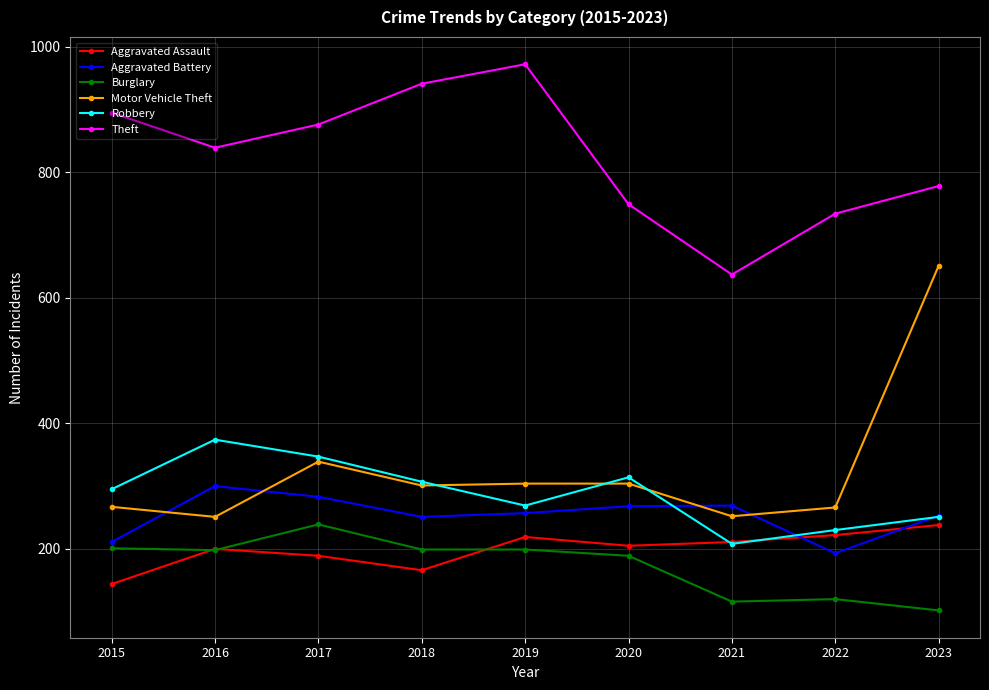

Which series has the widest spread of values?

Motor Vehicle Theft